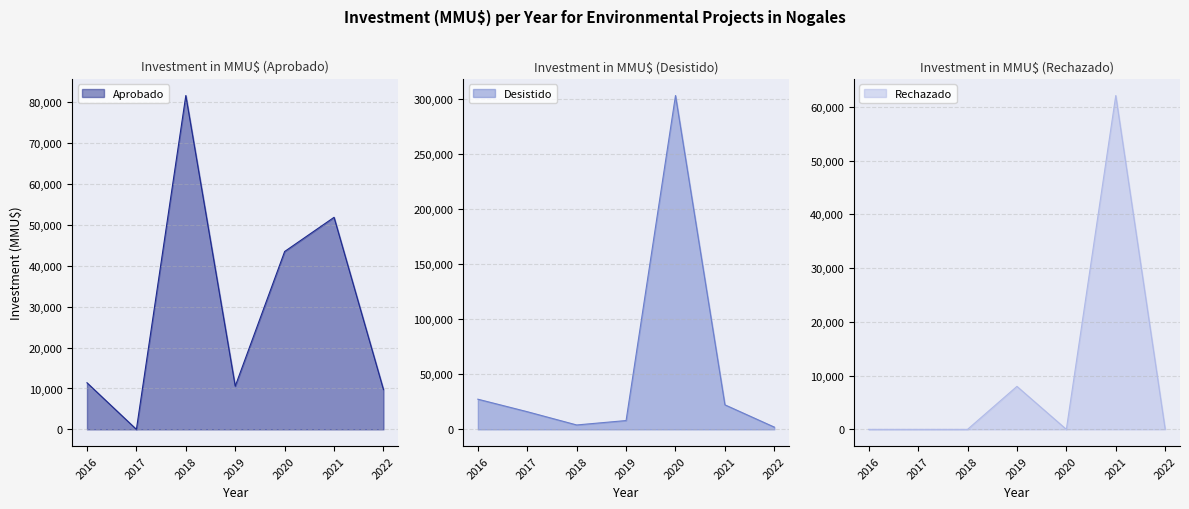

The Aprobado series shows 11400 at 2016. True or false?

True